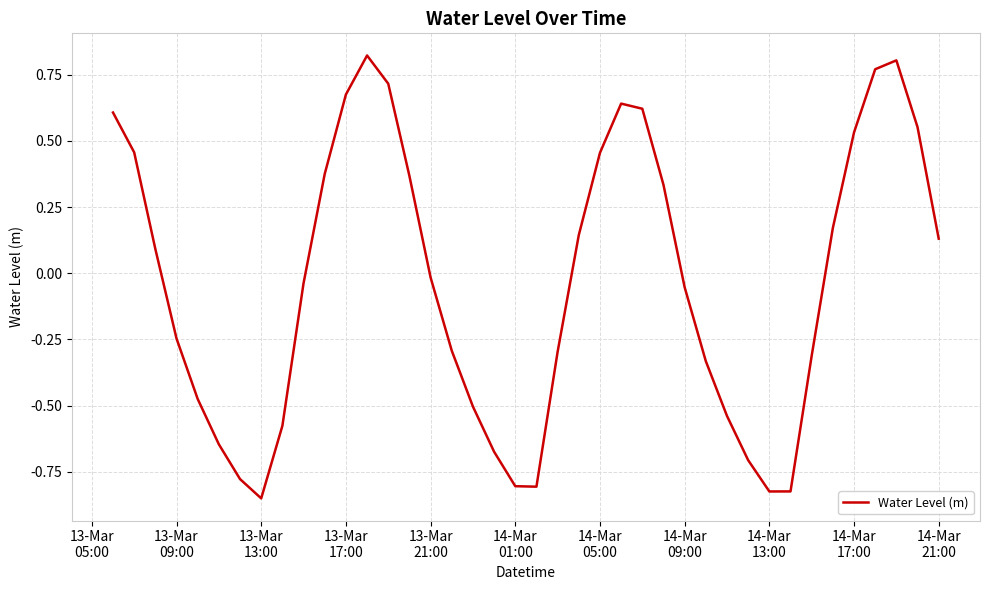

How many negative values are there?

21